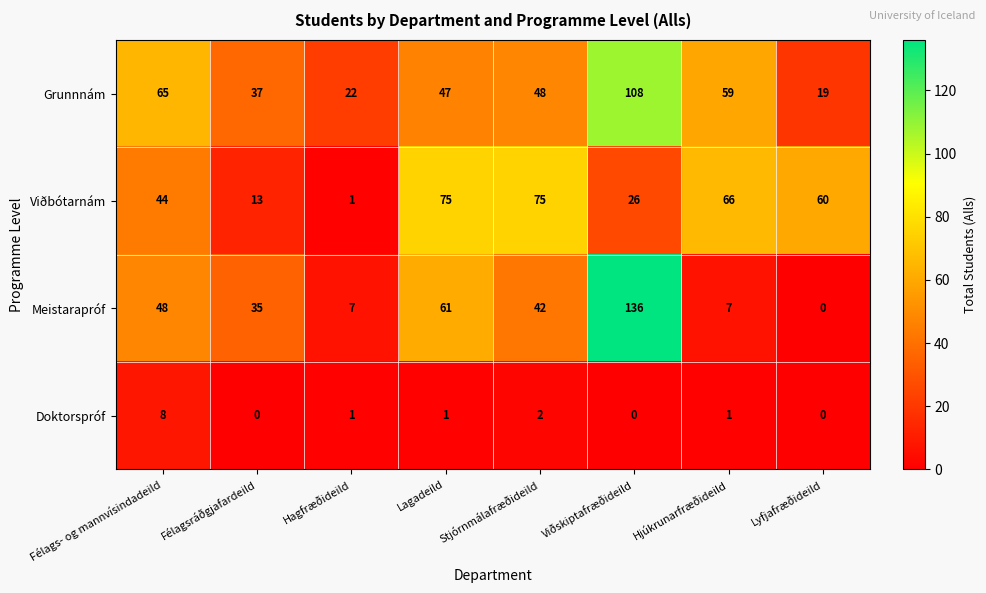

Where is Viðbótarnám nearest to the value 38?

Félags- og mannvísindadeild